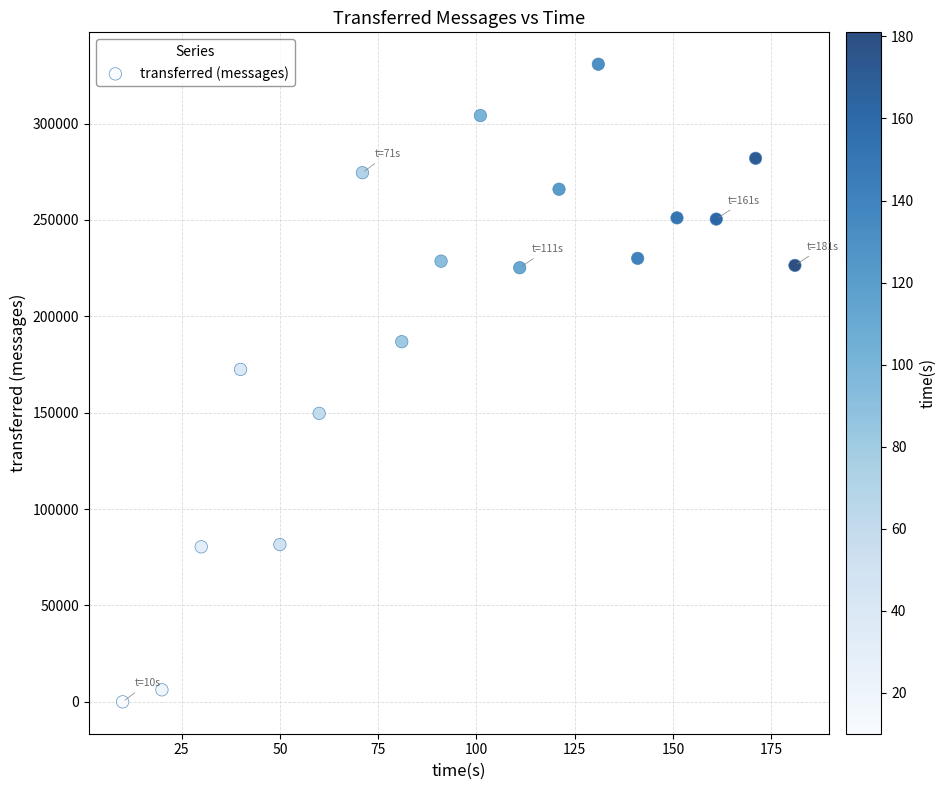

What is the range of X values (max minus min)?

171